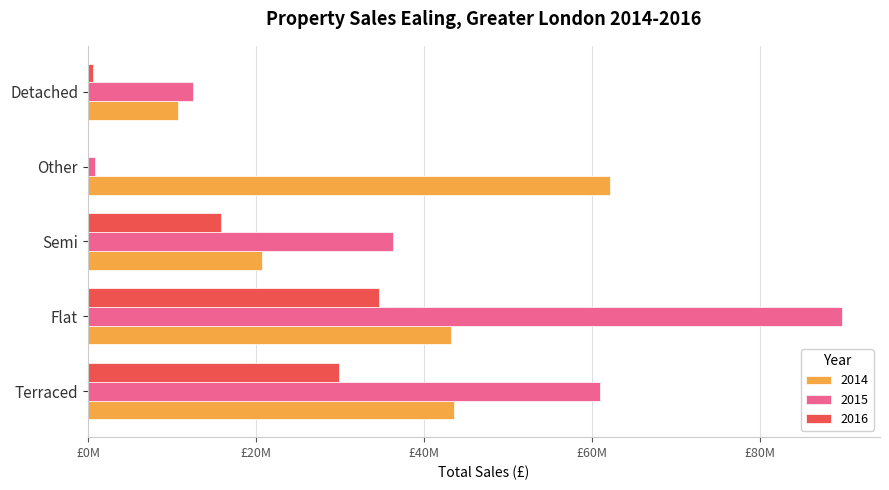

At how many categories does at least one series exceed 48248511?

3